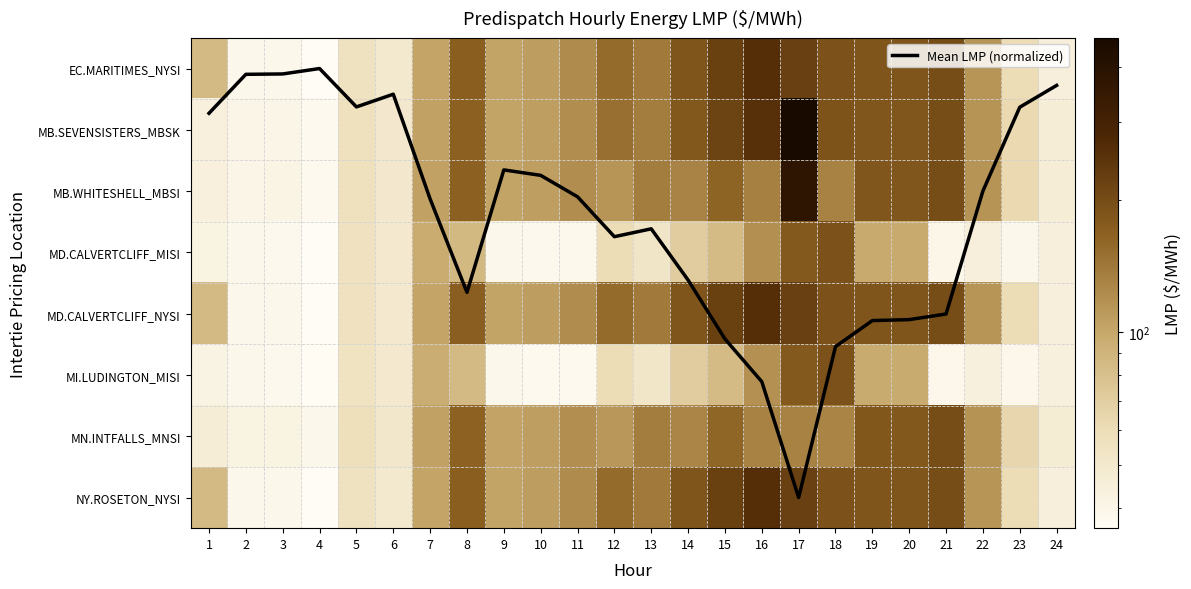

Between 8 and 11, which is larger?

8